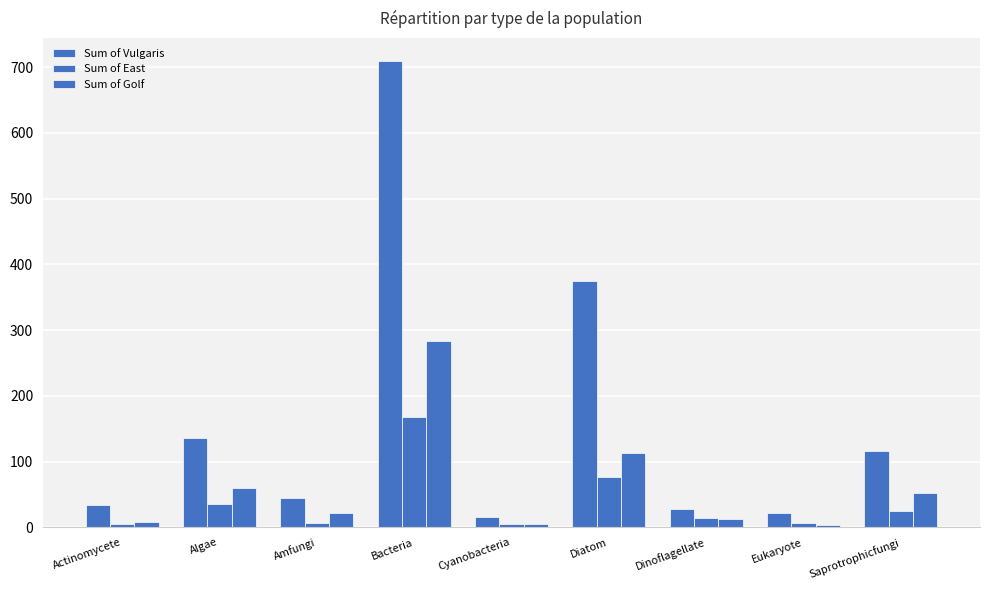

How many groups of bars are there?

9